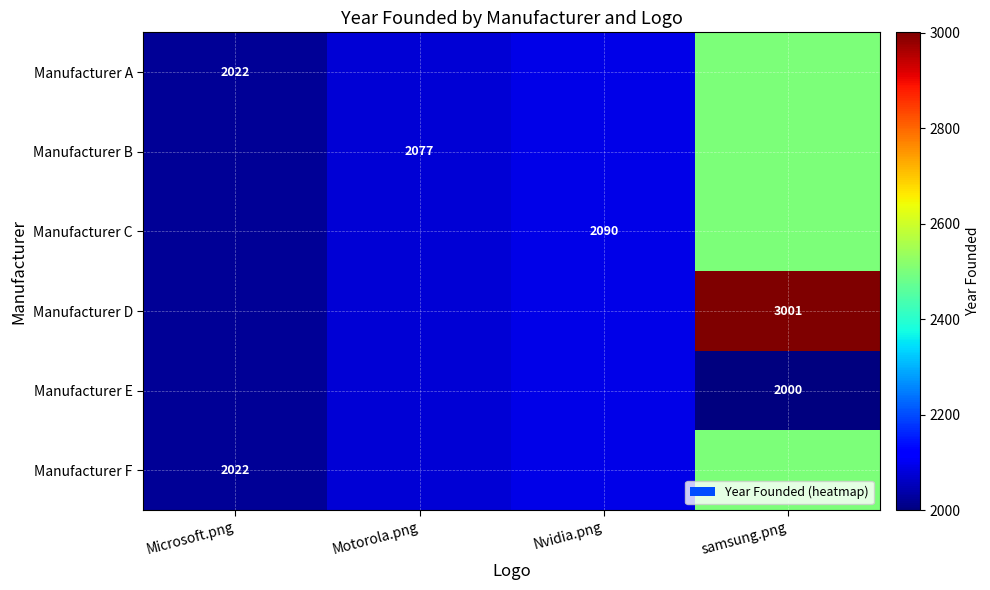

The Manufacturer F series shows 2022.0 at Microsoft.png. True or false?

True